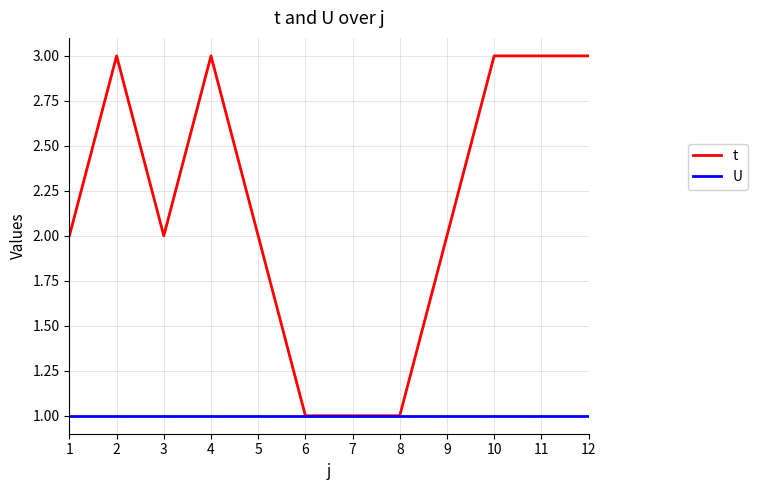

Is it true that t equals 3 at 10?

True